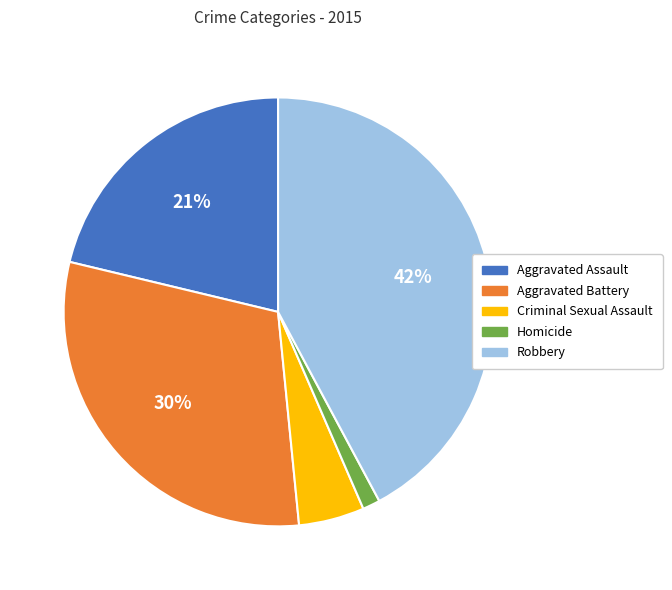

Is there any slice that represents more than half of the pie?

No